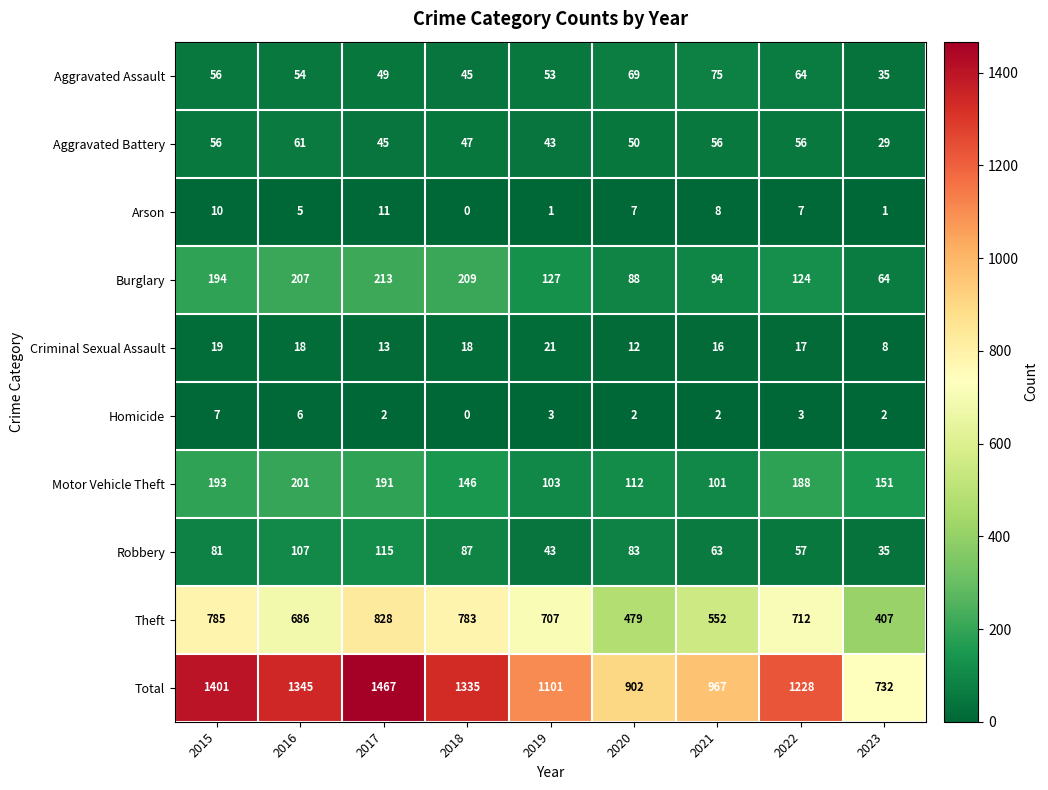

What is the spread (max minus min) of values at 2021?

965